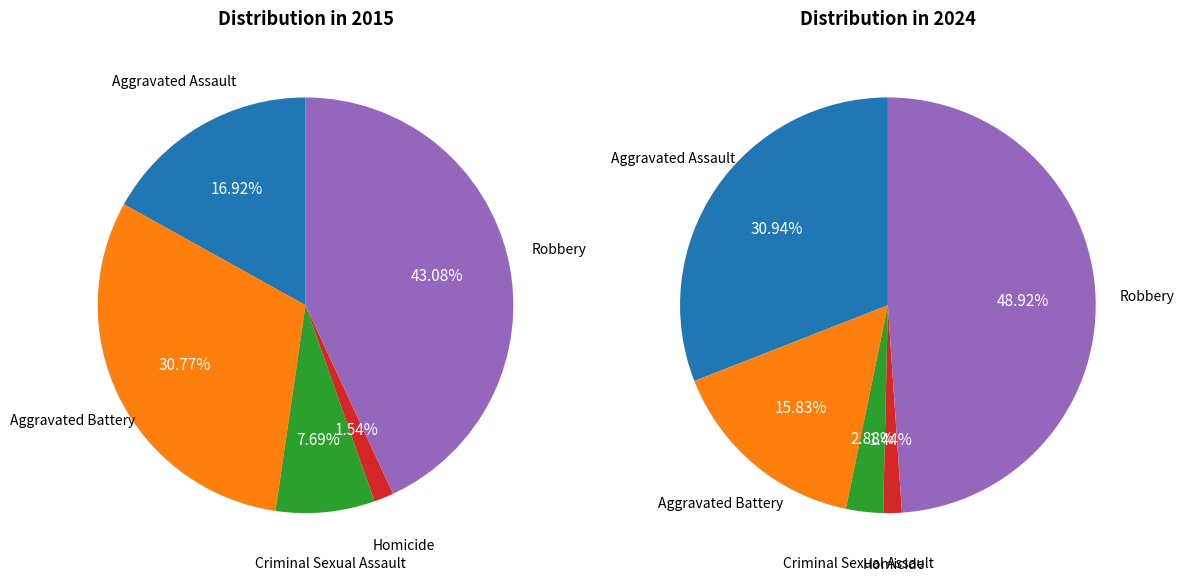

Which series has the widest spread of values?

values_2024